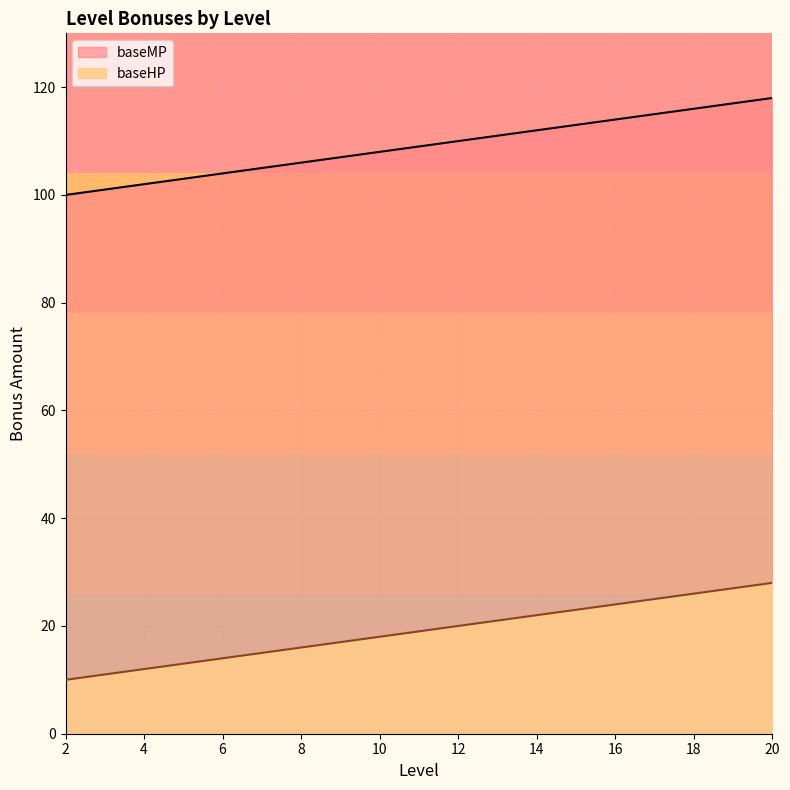

What is the spread (max minus min) of values at 12?

90